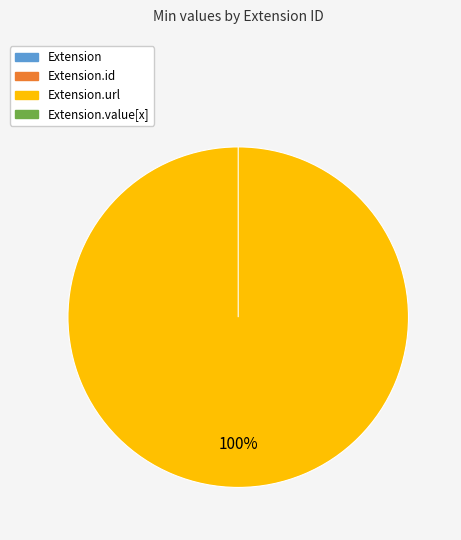

Is it true that Extension.id is 0% of the pie?

True